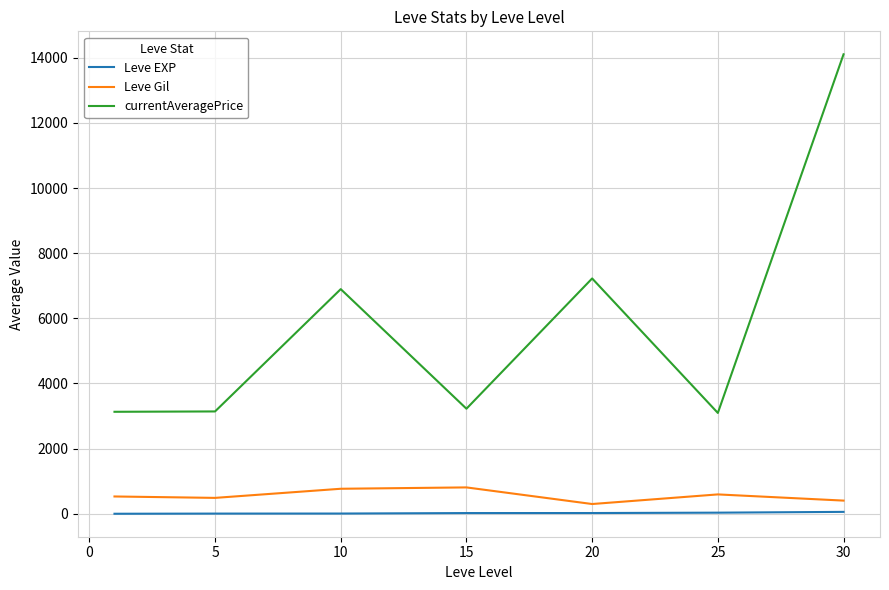

List the series in order of their peak value, lowest first.

Leve EXP, Leve Gil, currentAveragePrice